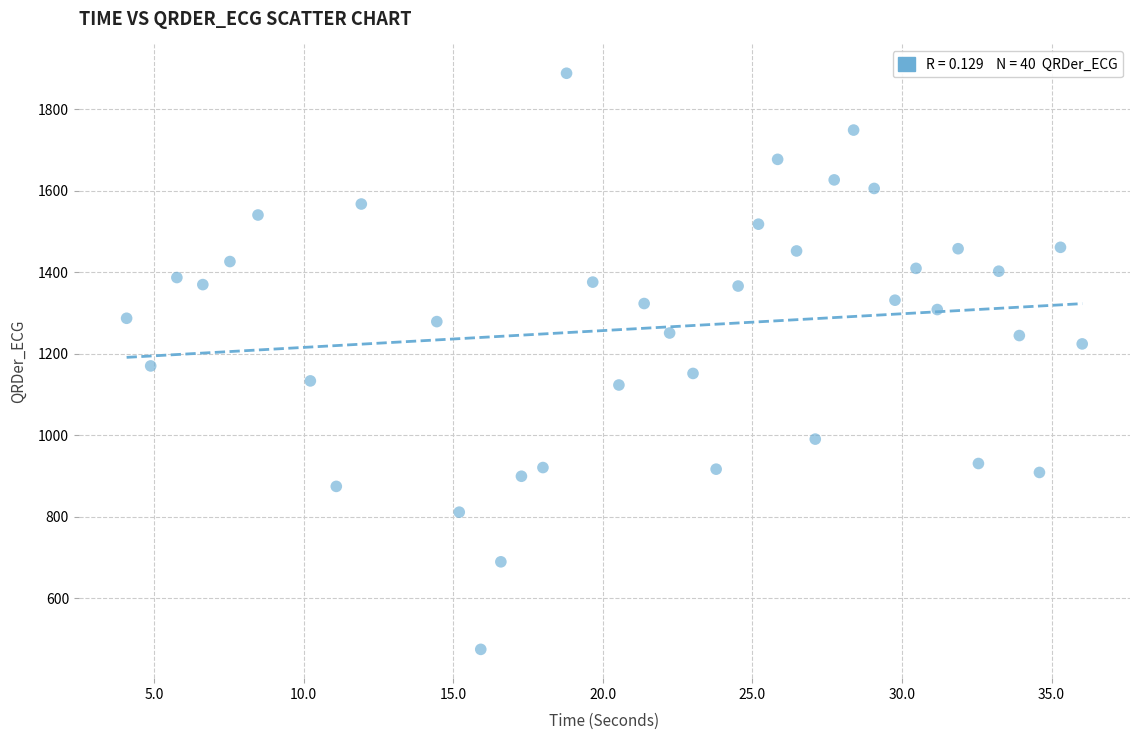

What is the range of Y values (max minus min)?

1414.0